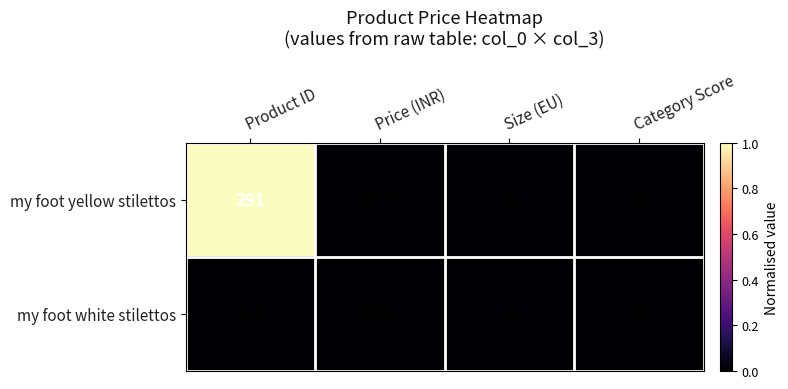

Reading left to right, what are all the values shown in this chart?

my foot yellow stilettos: Product ID=291	Price (INR)=1499	Size (EU)=37	Category Score=1
my foot white stilettos: Product ID=290	Price (INR)=1499	Size (EU)=37	Category Score=1